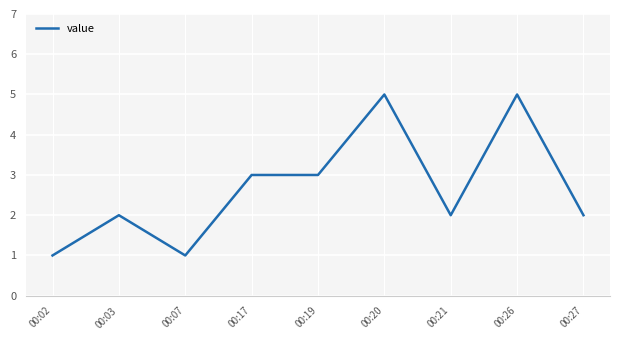

Is it true that the value at 00:17 is 3?

True